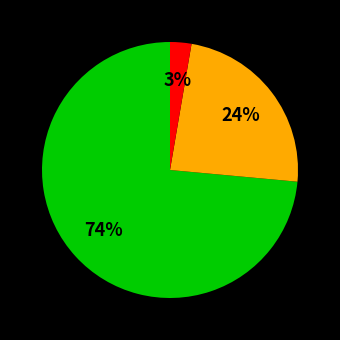

To the nearest percent, what is the average slice percentage?

33%